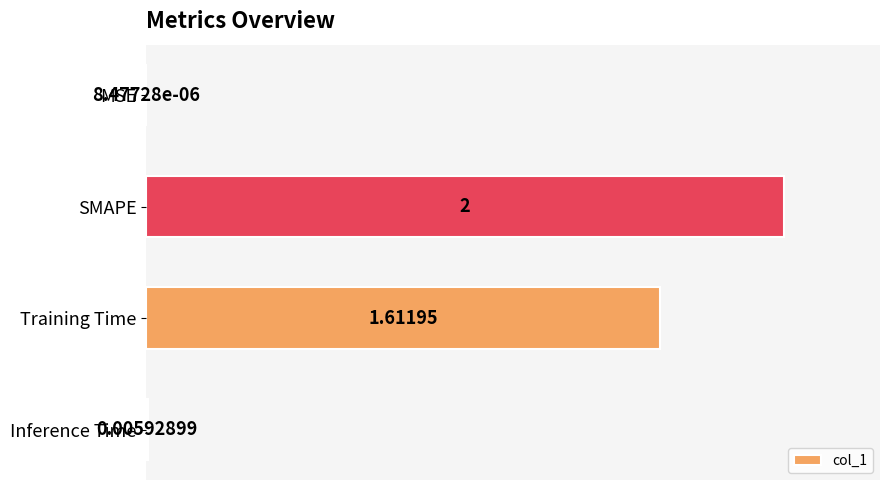

Which has a higher value, SMAPE or MSE?

SMAPE